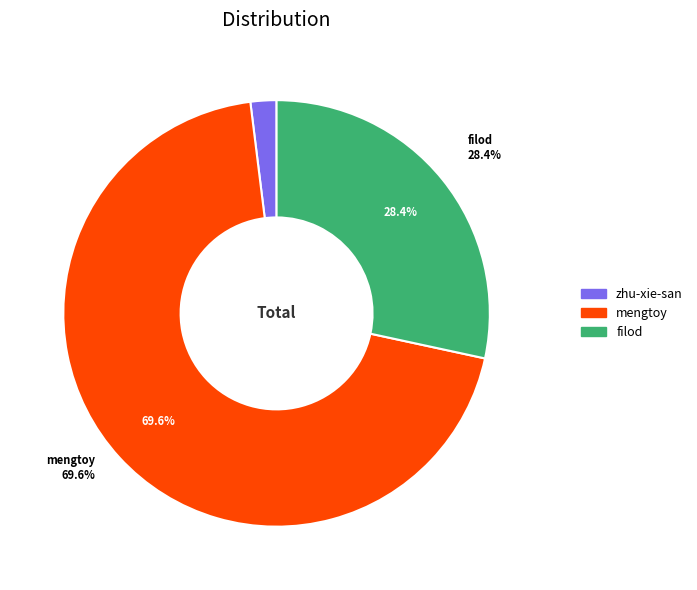

Count the number of slices in the pie.

3